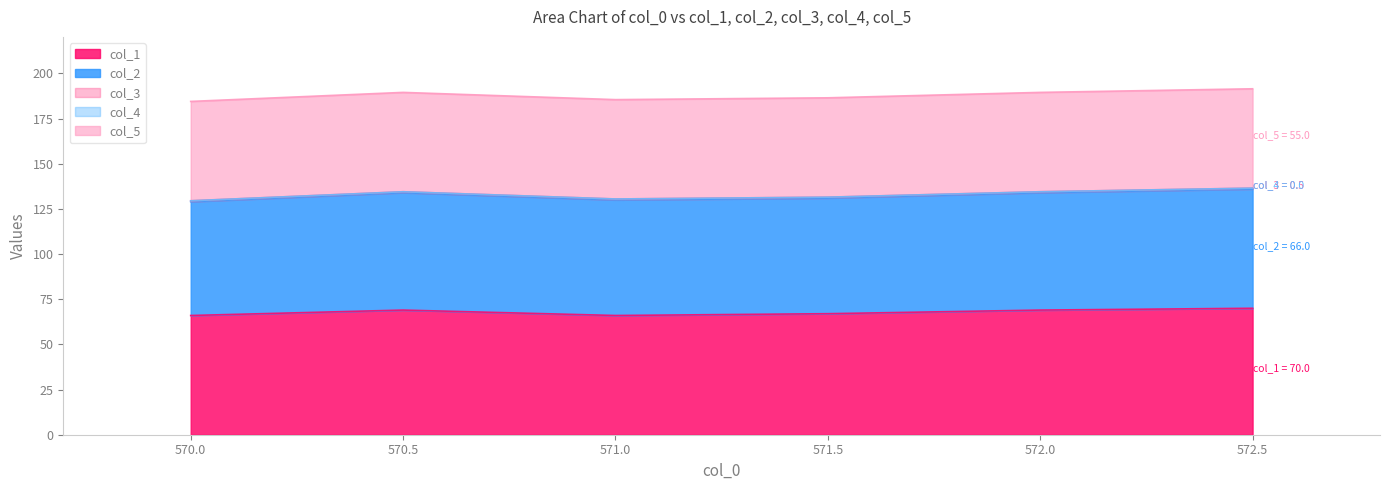

What is the label of the 1st point from the left?

570.0